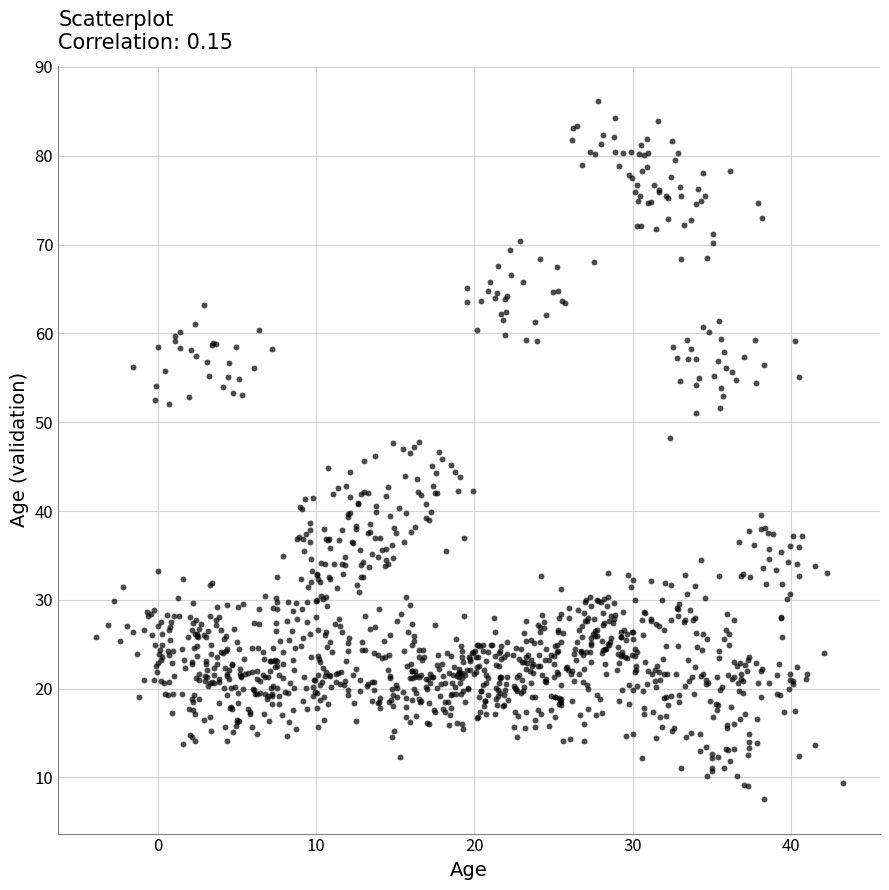

What is the range of X values (max minus min)?

47.2